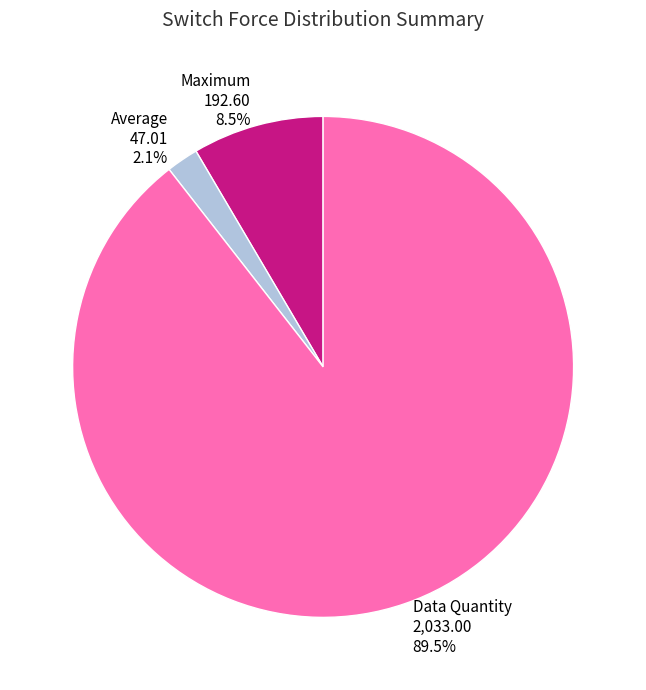

How many slices are in this pie chart?

3